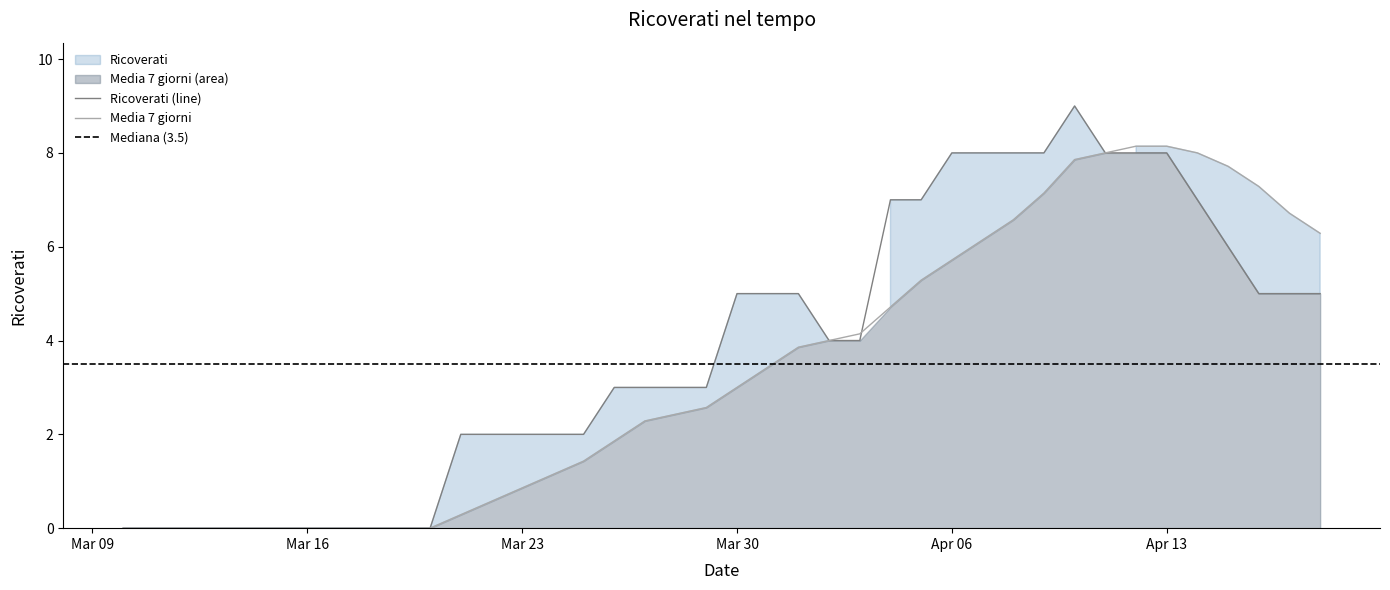

Is it true that Media 7 giorni equals 3.3 at Apr 06?

False